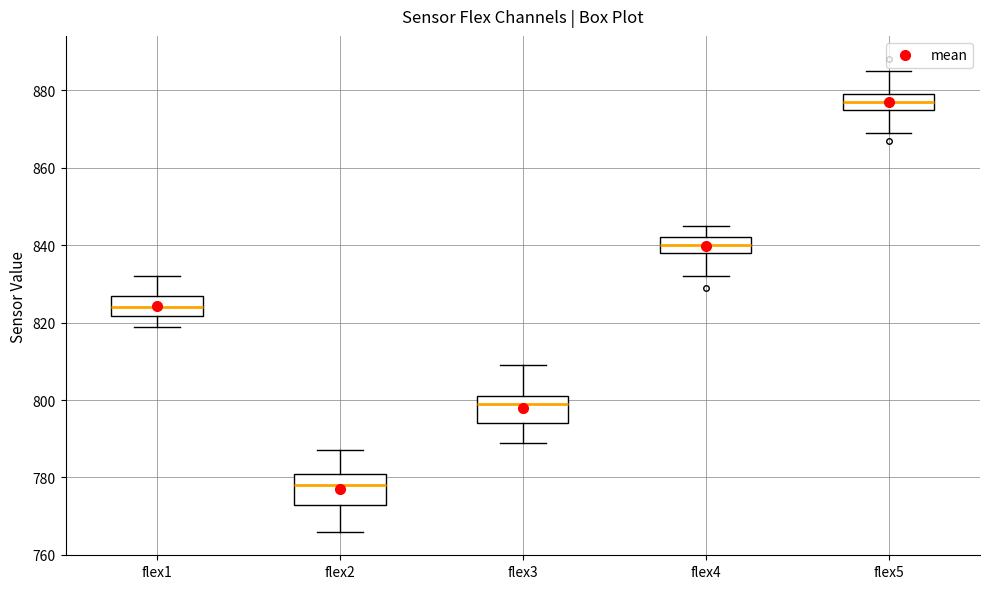

Reading left to right, transcribe this box plot: for each box, give where its median line is, the range the box spans, and where its two whiskers end, as read against the y-axis. The values are not printed on the chart, so give them approximately, as read against the axis.

flex1: median 824, box 822 to 828, whiskers 820 to 832
flex2: median 778, box 774 to 782, whiskers 766 to 788
flex3: median 800, box 794 to 802, whiskers 790 to 810
flex4: median 840, box 838 to 842, whiskers 832 to 846
flex5: median 878, box 876 to 880, whiskers 870 to 886